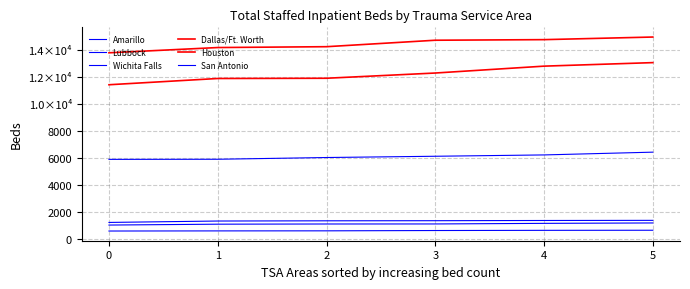

True or false: Dallas/Ft. Worth and Wichita Falls intersect in this chart.

False